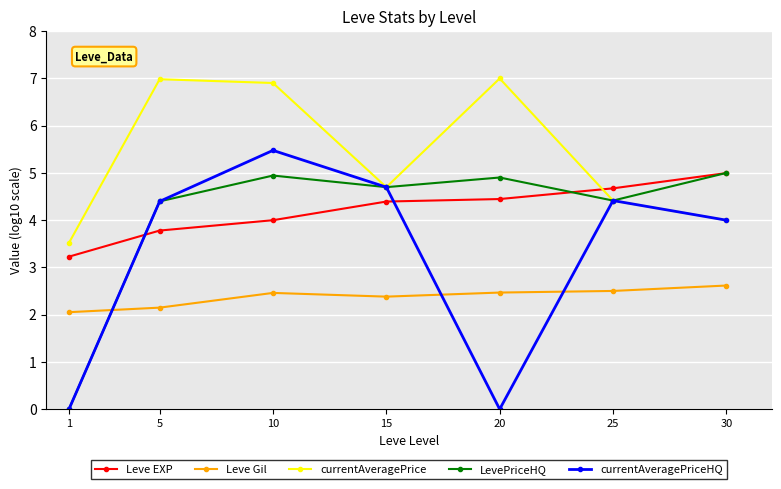

What is the value of the LevePriceHQ point at the 3rd from the left?

4.9